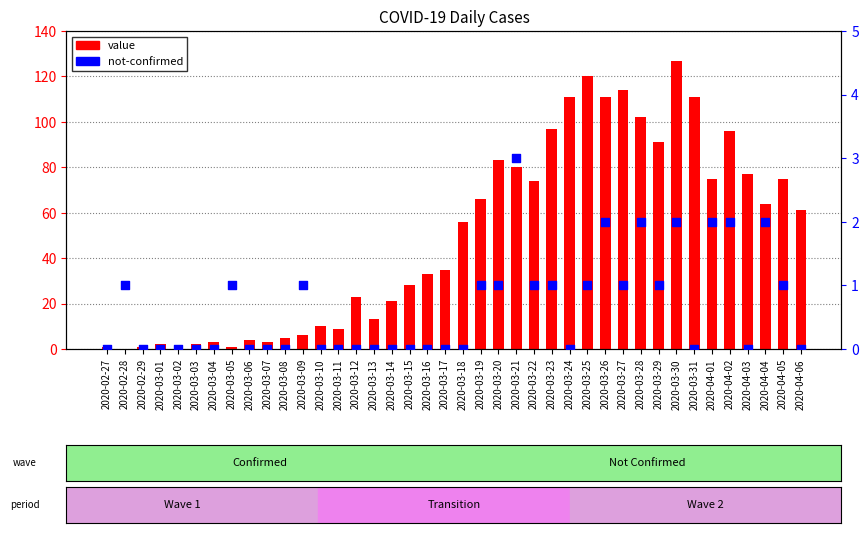

Which series has the largest total across all categories?

value